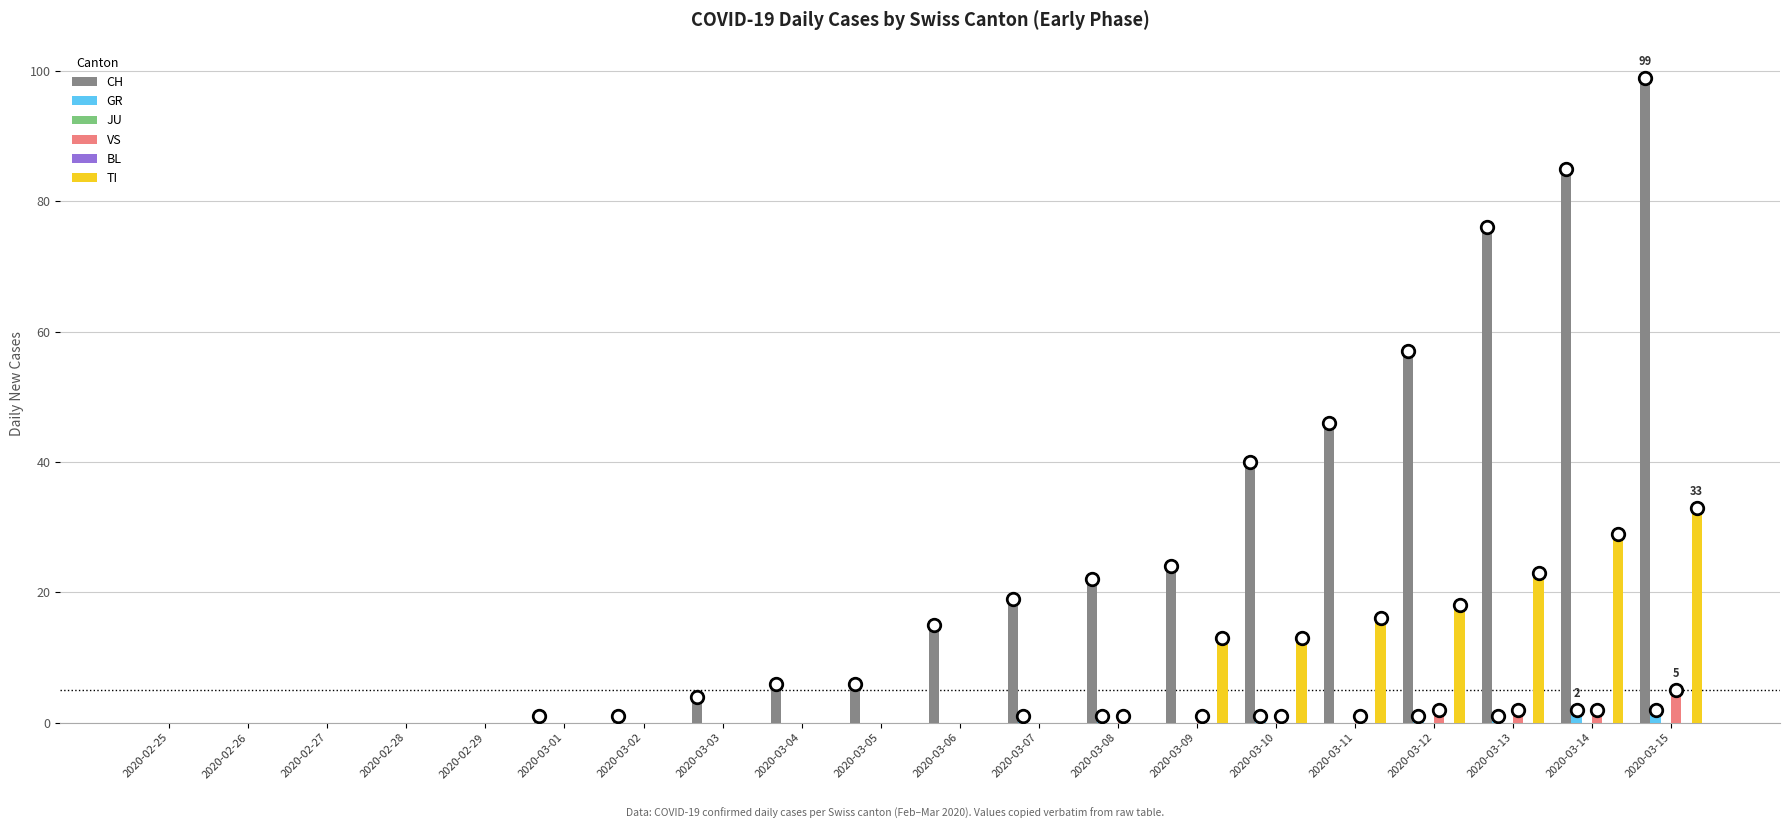

Between 2020-02-28 and 2020-03-15, which series saw the biggest shift?

CH